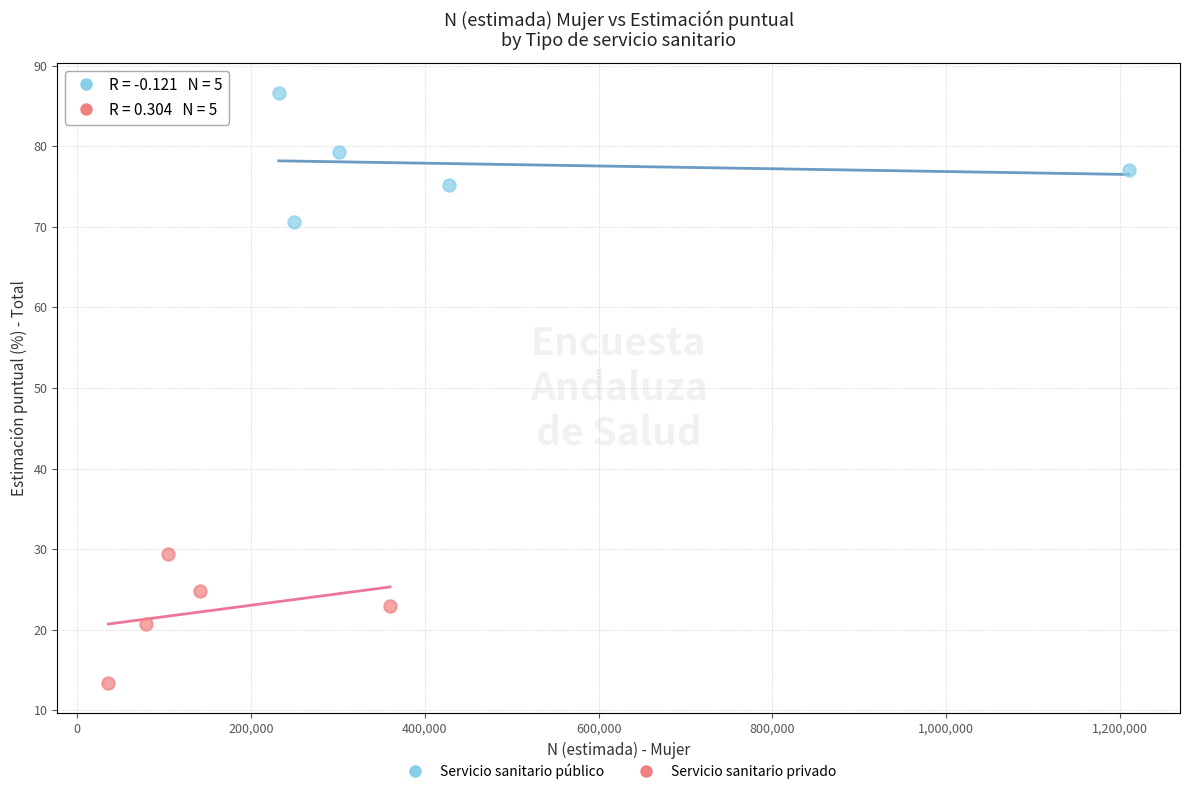

Which series contains the highest Y value?

Servicio sanitario público